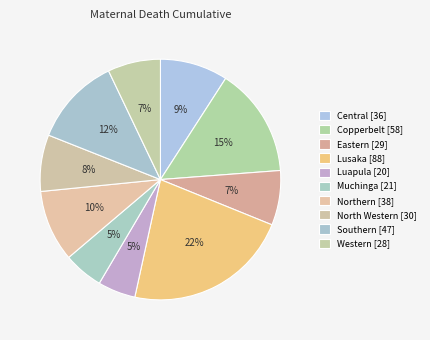

Rank the categories by value from lowest to highest.

Luapula, Muchinga, Western, Eastern, North Western, Central, Northern, Southern, Copperbelt, Lusaka